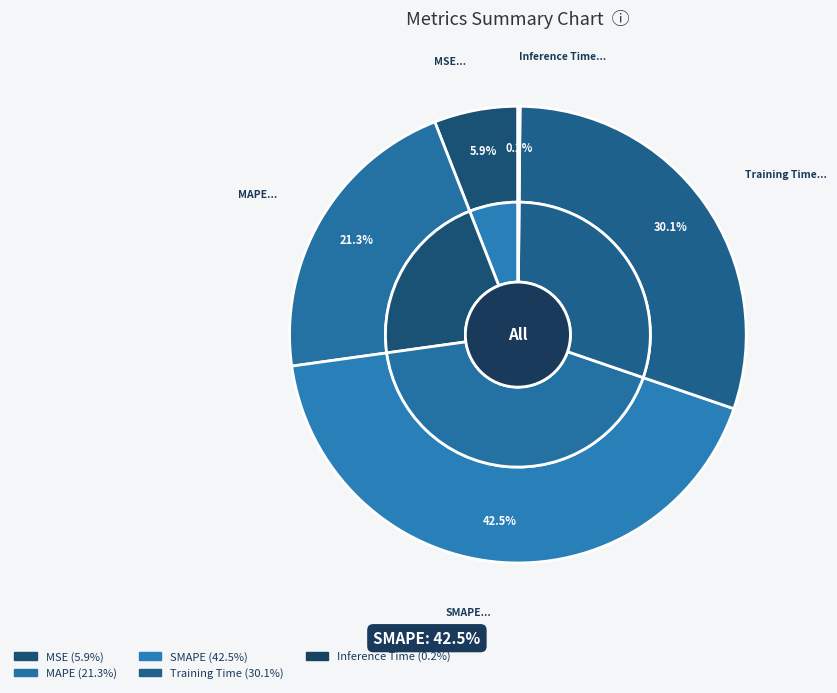

Is it true that MSE is 14% of the pie?

False